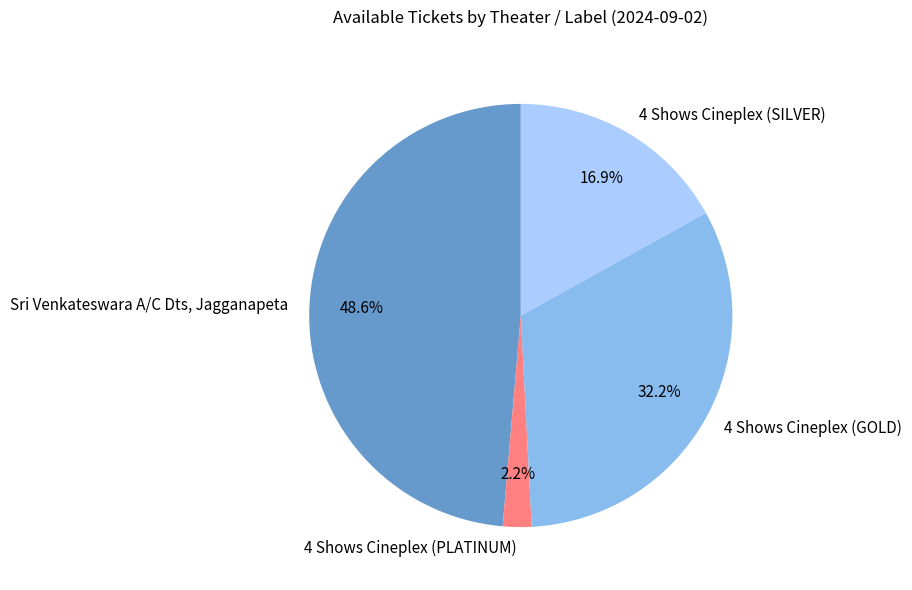

To the nearest percent, what is the difference between the Sri Venkateswara A/C Dts, Jagganapeta and 4 Shows Cineplex (SILVER) slice percentages?

32%